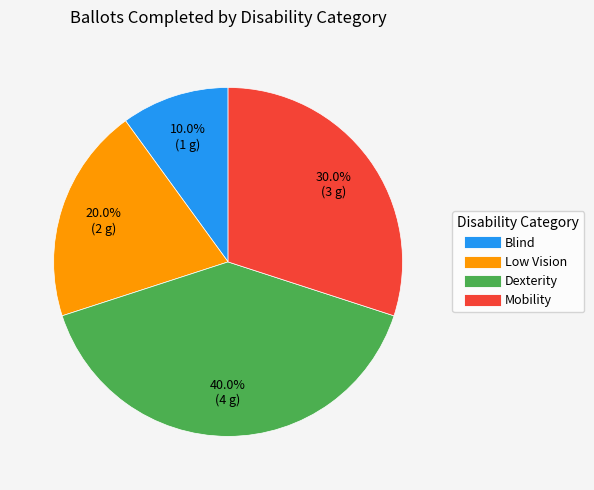

Is there a majority slice in this chart?

No